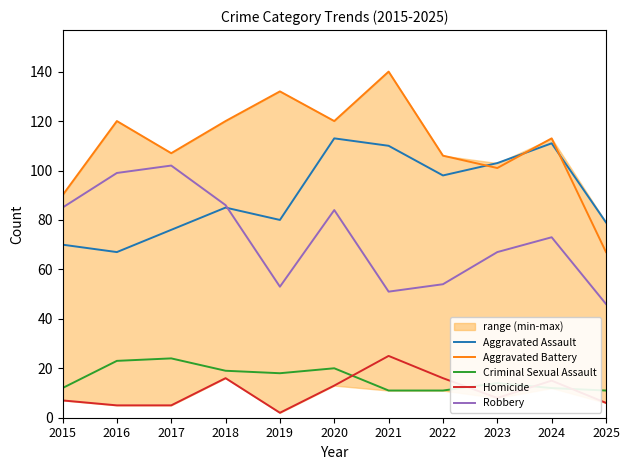

Where is Aggravated Battery nearest to the value 103?

2023